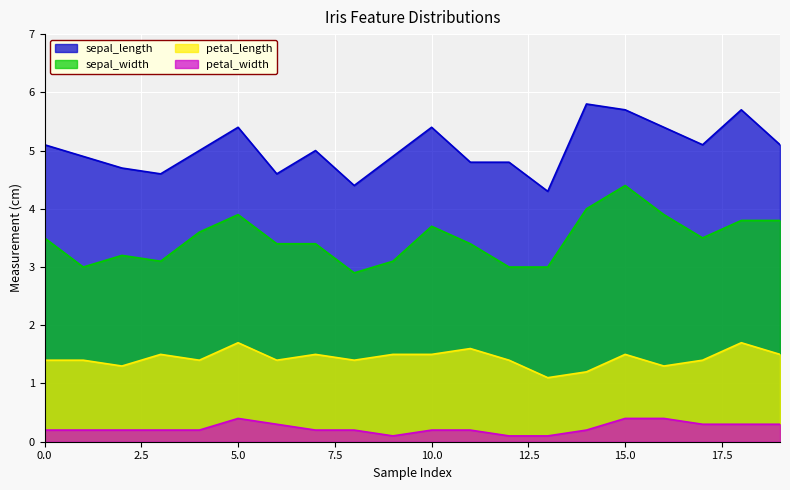

True or false: petal_length and petal_width intersect in this chart.

False